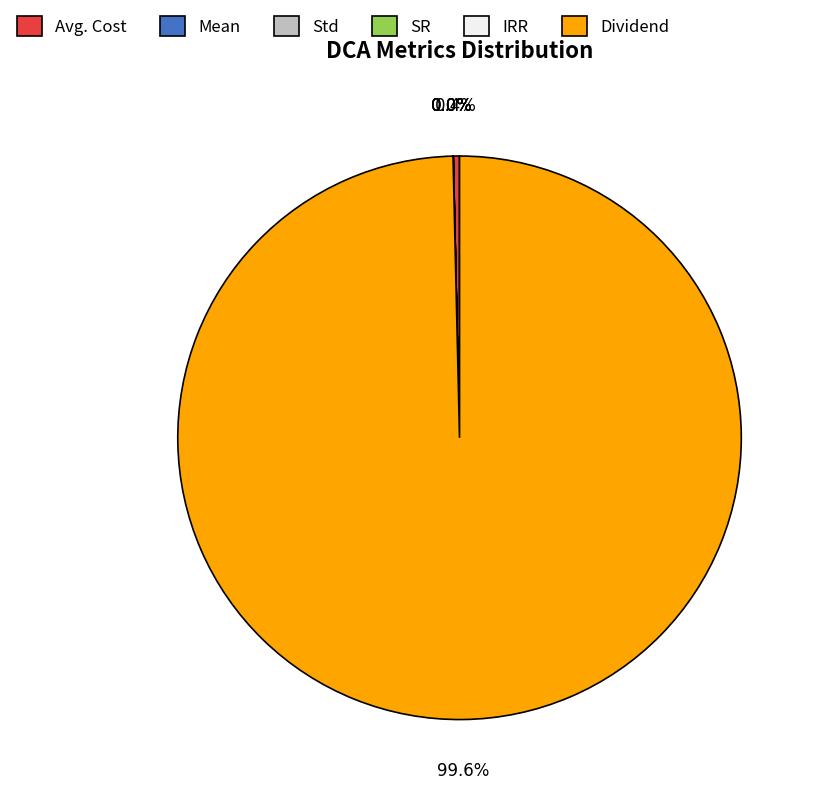

To the nearest percent, what is the average slice percentage?

17%